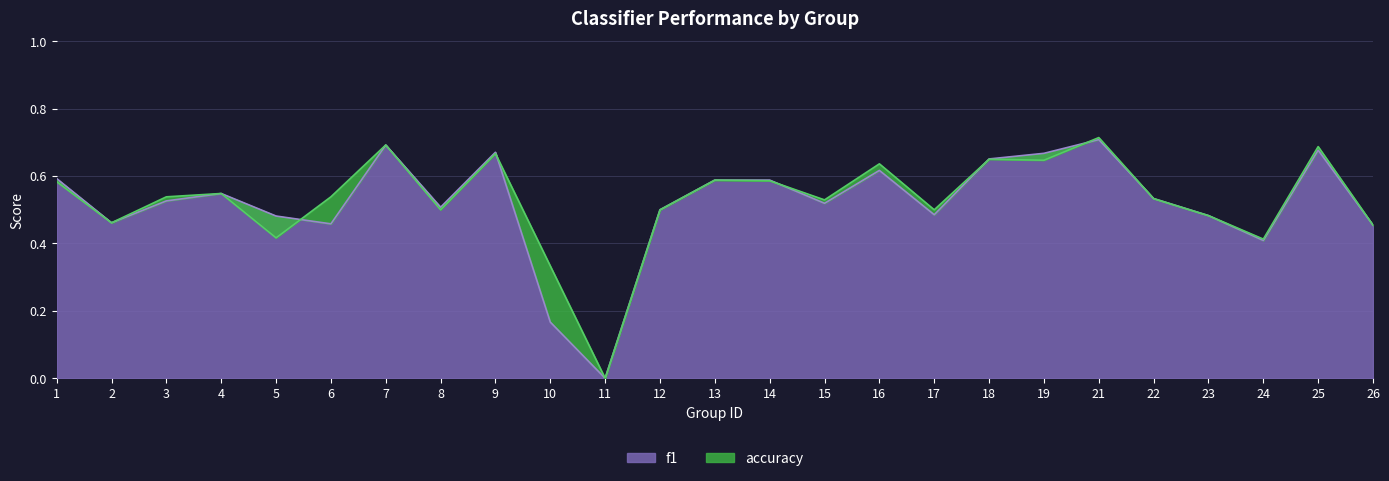

The value of f1 at 5 is 0.3. True or false?

False